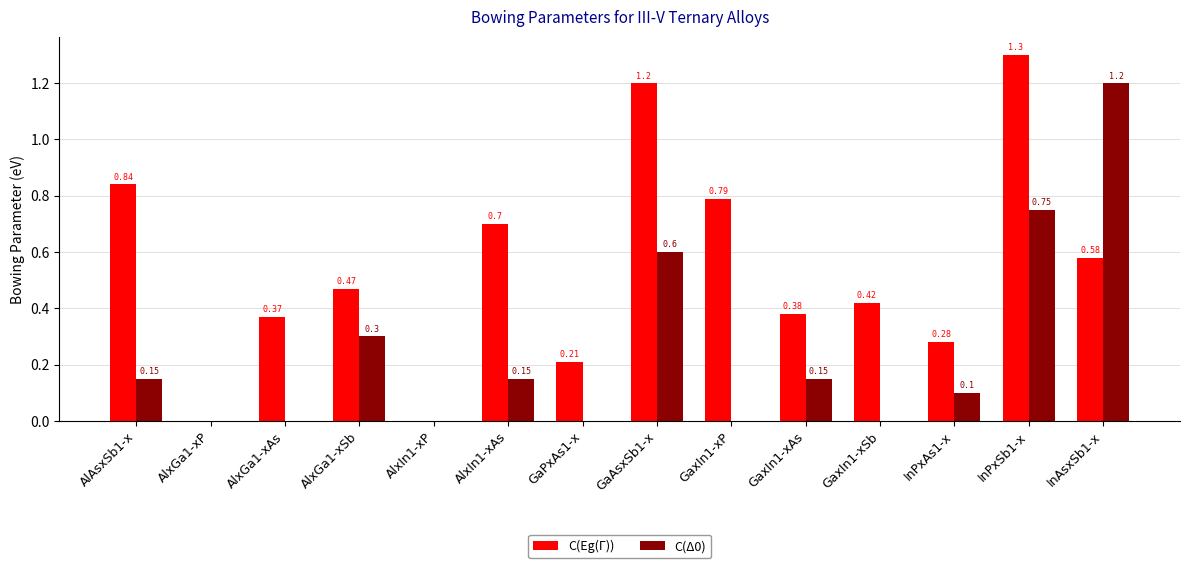

How many values in C(Δ0) are above zero?

8